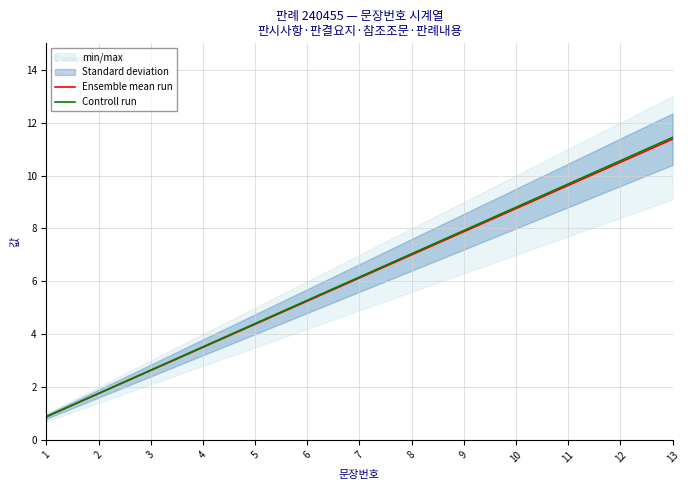

Which category has the highest value in the Ensemble mean run series?

13